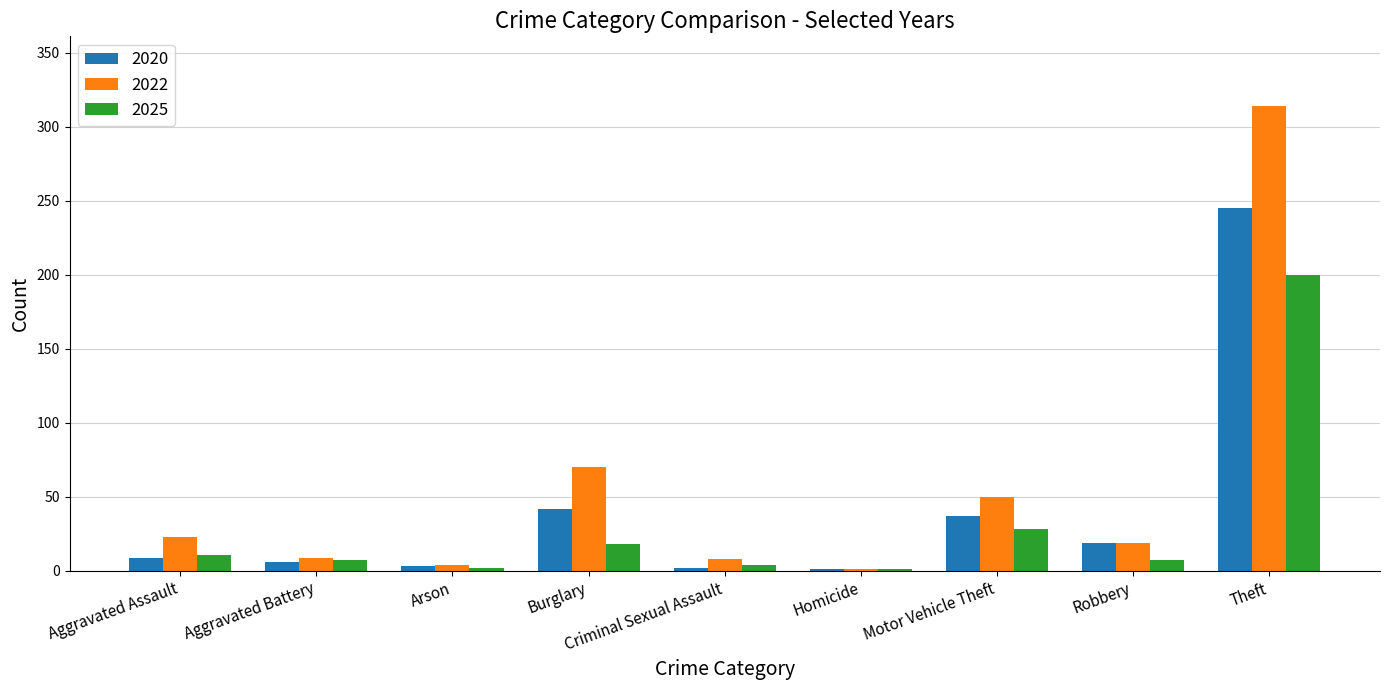

What is the sum of all 2022 values?

498